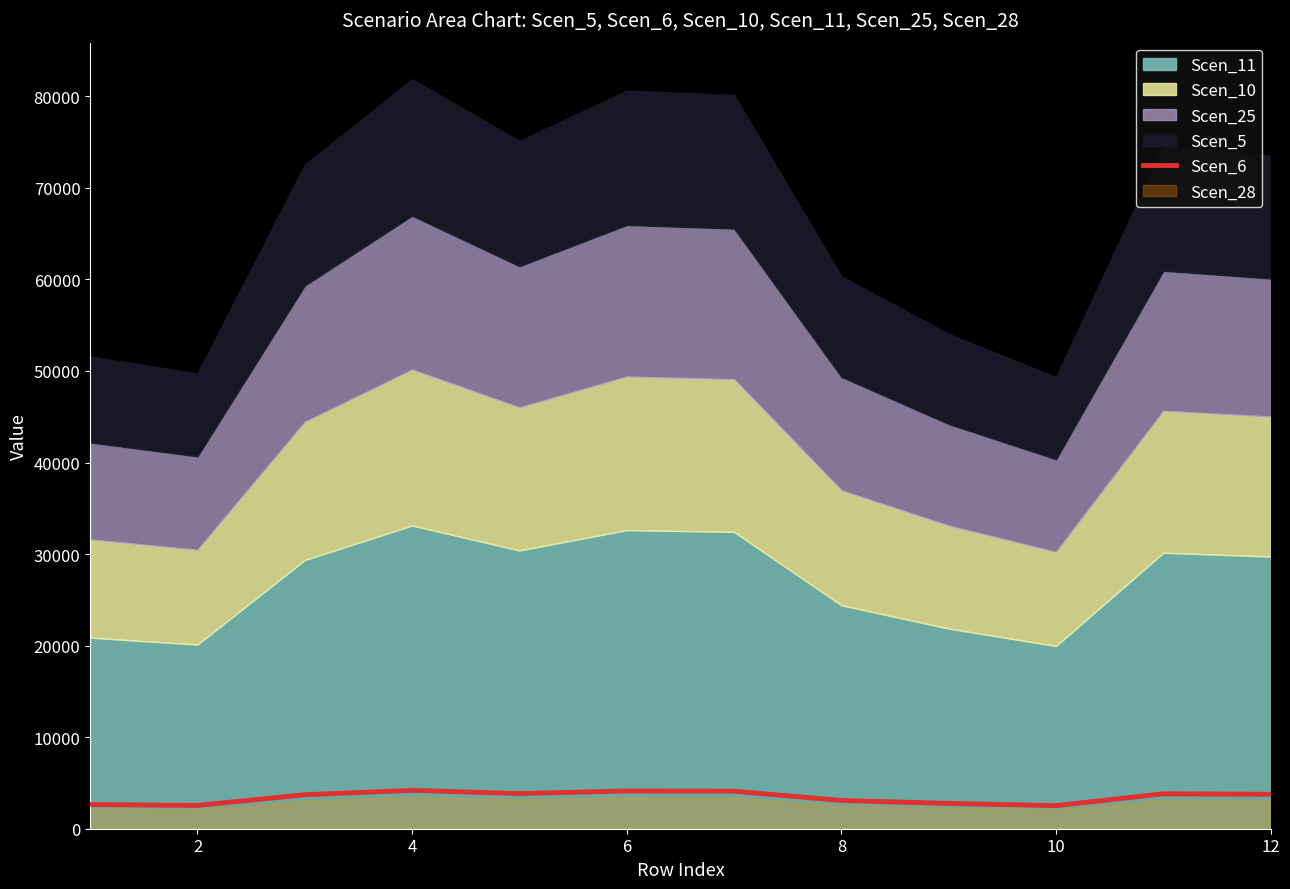

What is the highest value of the Scen_6 series?

4186.0